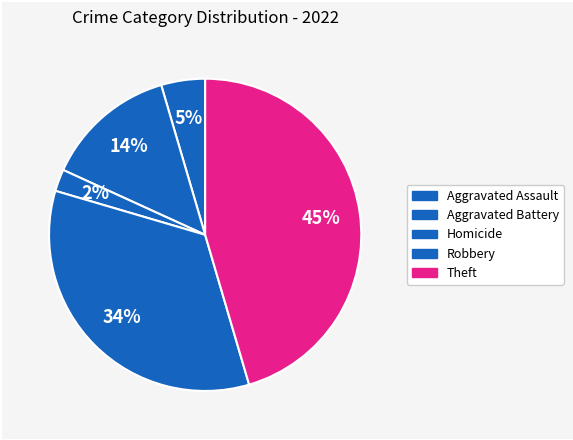

How many segments does this pie chart have?

5